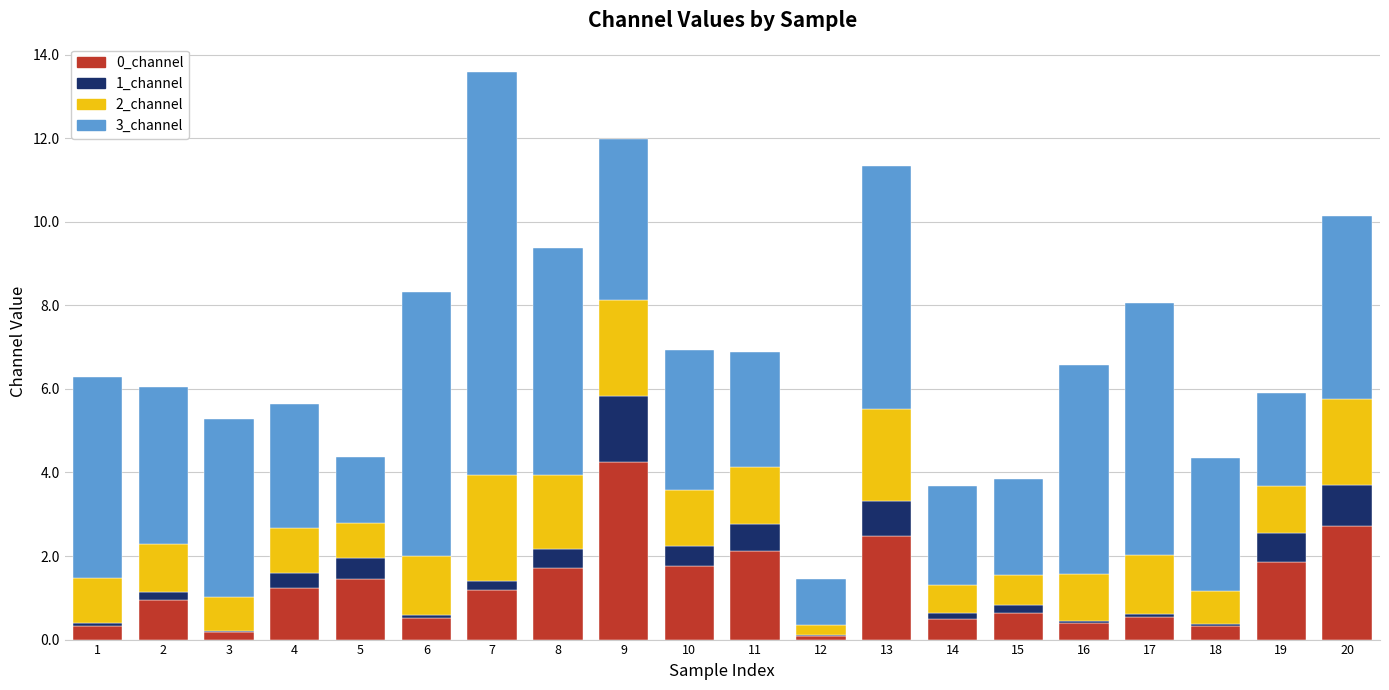

At which category is the sum across all series the highest?

7